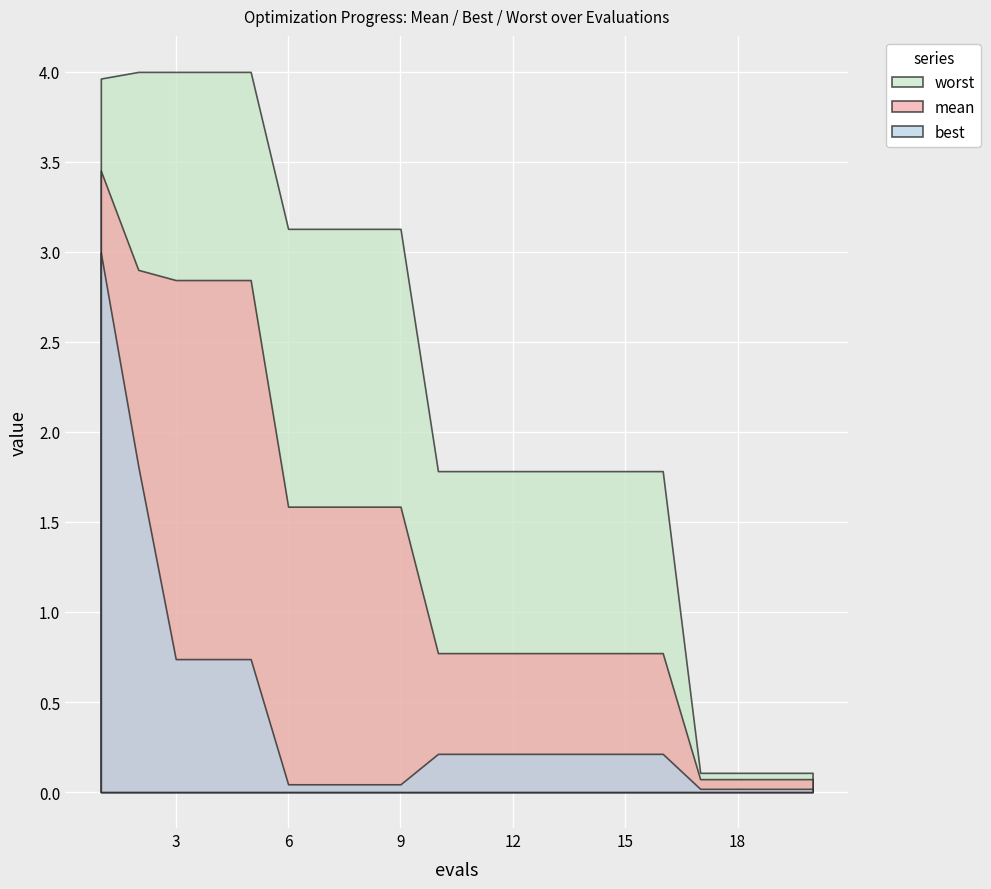

At which category is the sum across all series the highest?

1